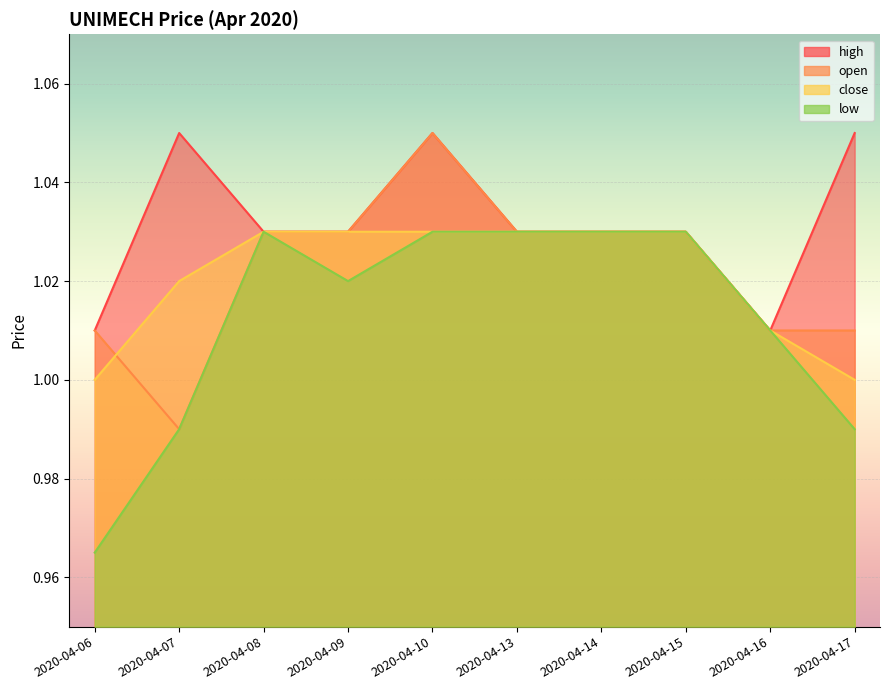

At 2020-04-13, list the series in order from largest to smallest.

high, open, close, low